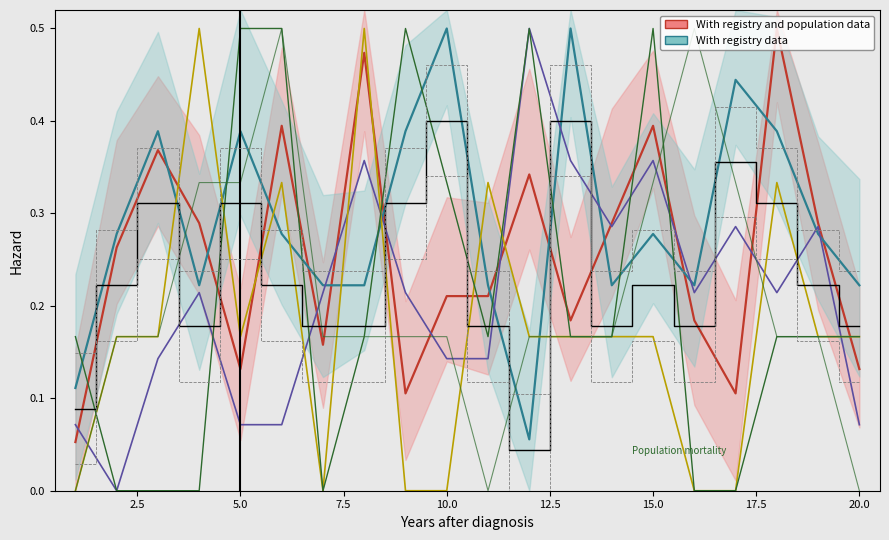

Which series has the largest total across all categories?

With registry data